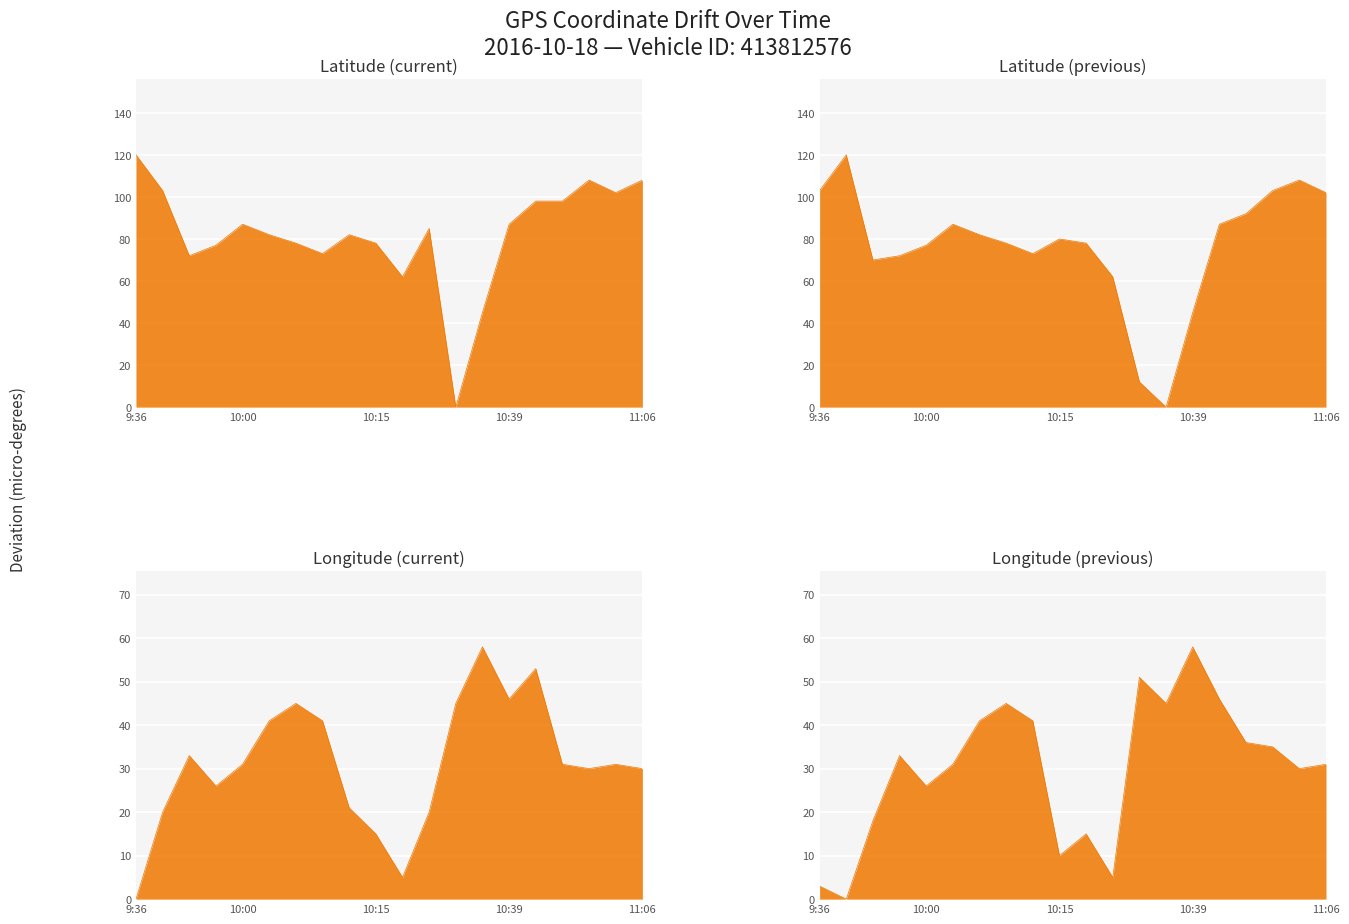

How many data points in Latitude (prev) are above 80?

10